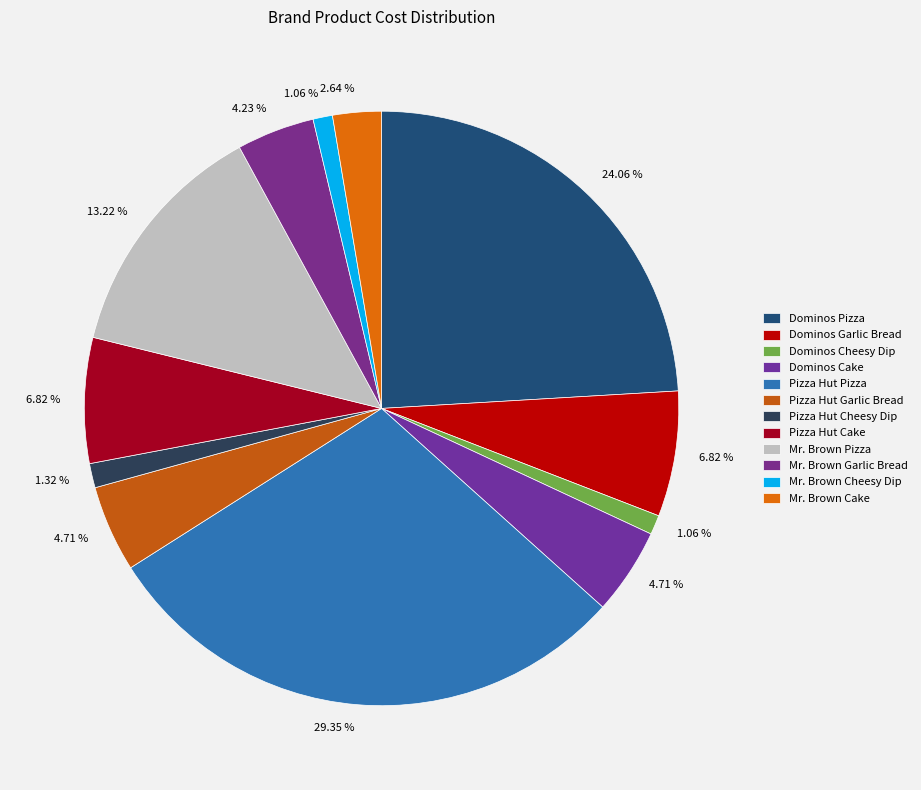

Is there any slice that represents more than half of the pie?

No